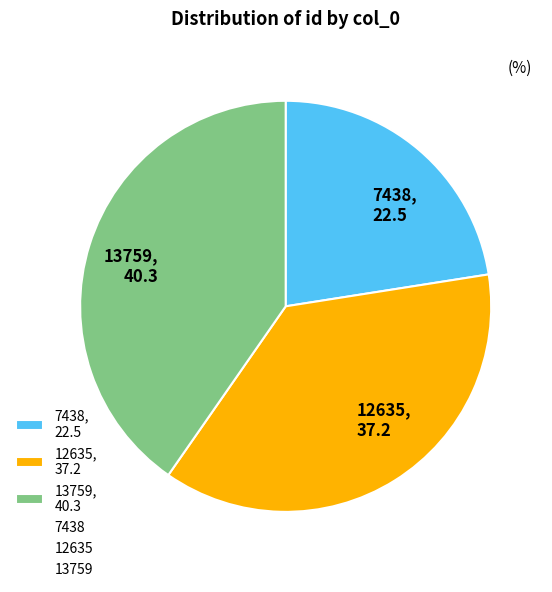

Which category has the smallest portion of the pie?

7438